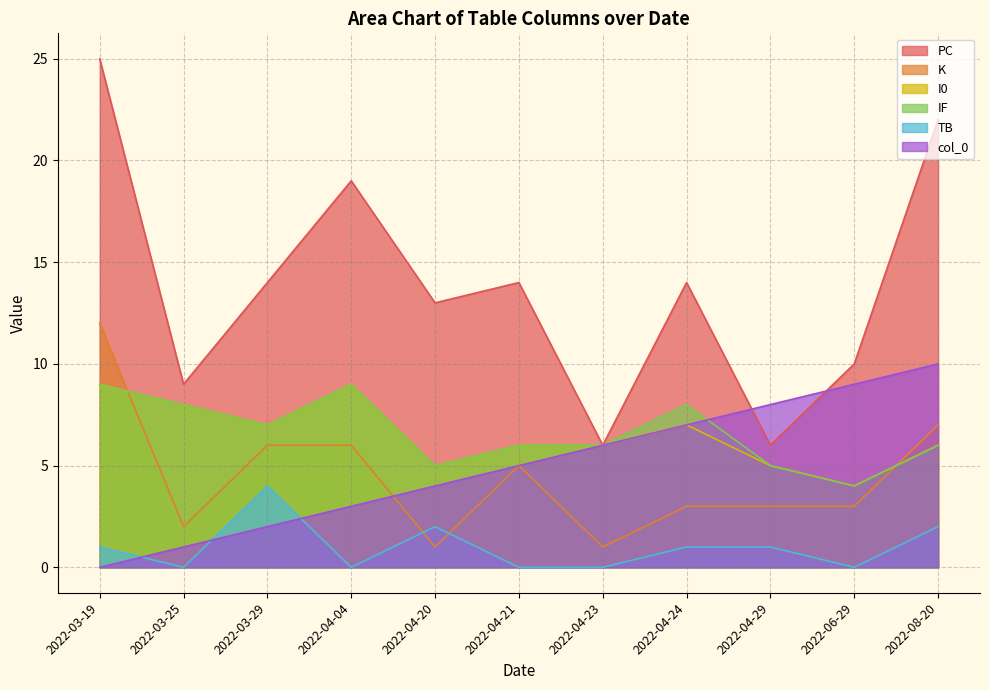

At which label does I0 reach its peak?

2022-03-19